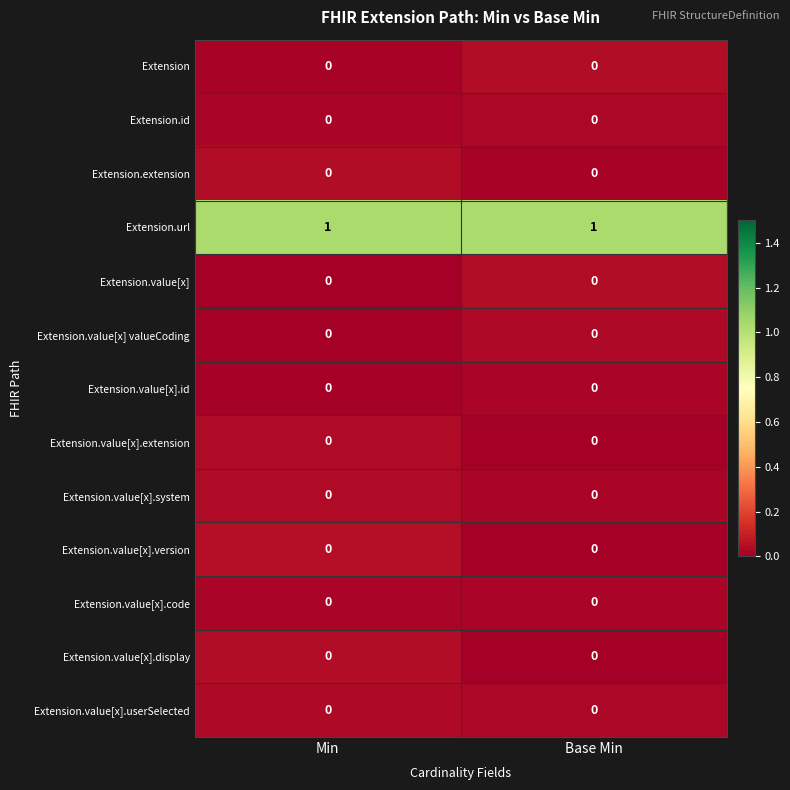

At how many categories does at least one series exceed 0?

2